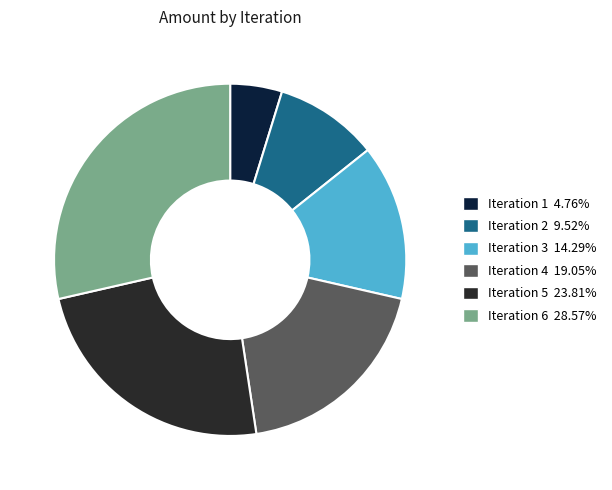

Rank the categories by value from highest to lowest.

6, 5, 4, 3, 2, 1